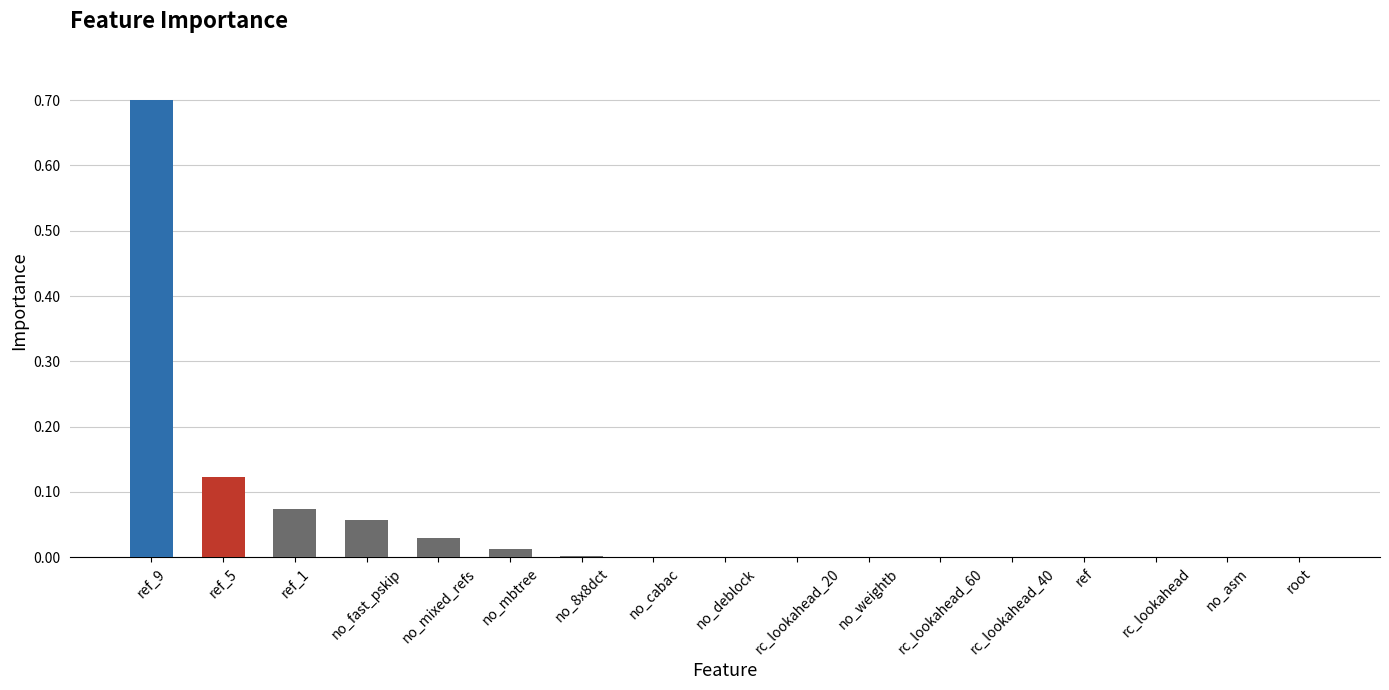

True or false: the data shows 0.0 at ref.

True